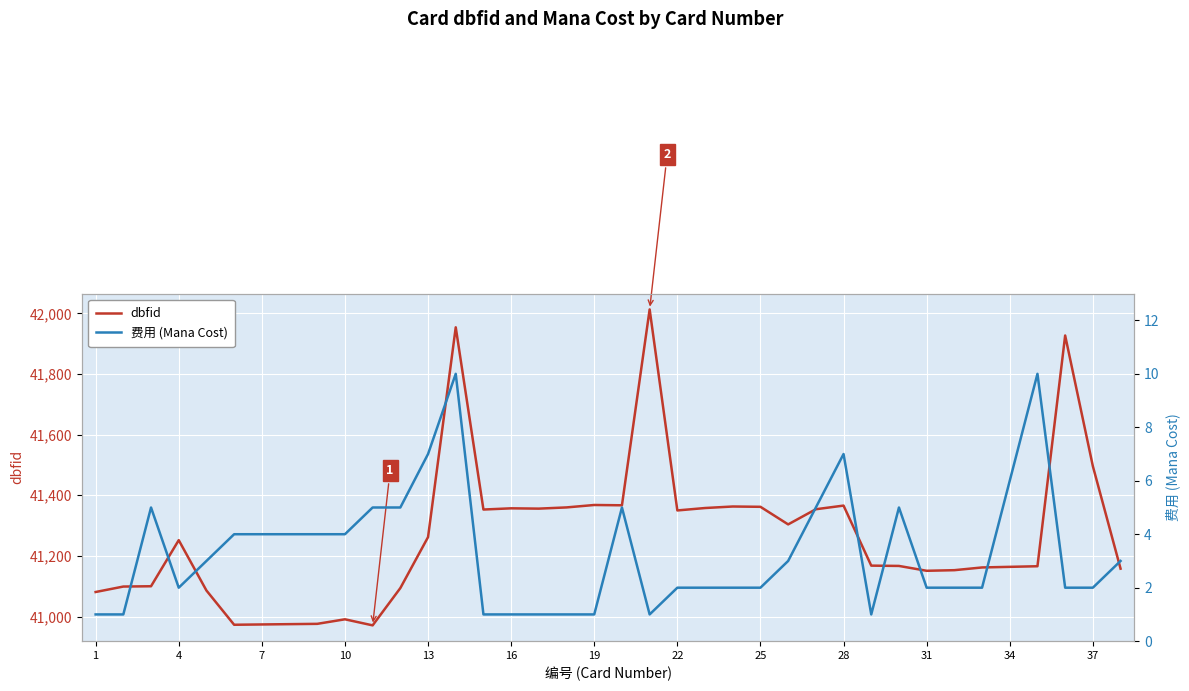

How many data points in dbfid are above 41252?

18